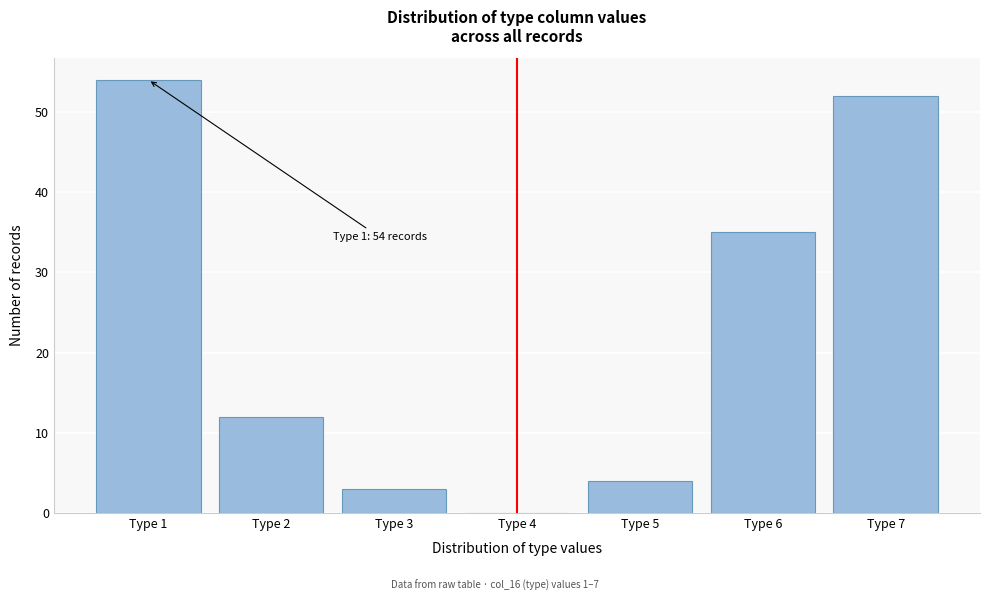

Reading left to right, transcribe all the data shown in this chart.

Type 1=54	Type 2=12	Type 3=3	Type 4=0	Type 5=4	Type 6=35	Type 7=52